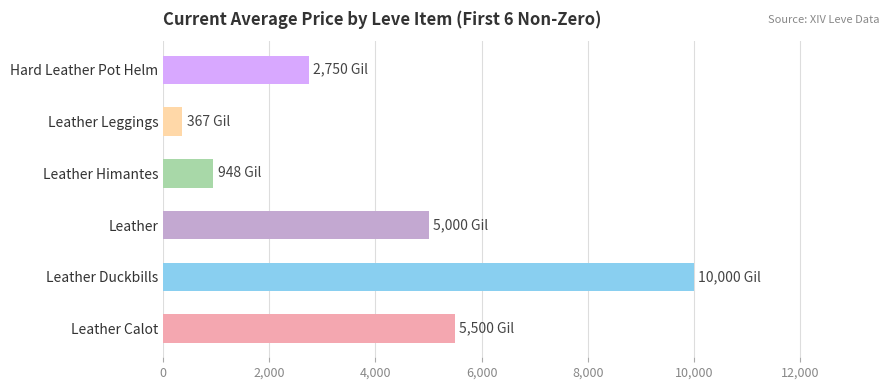

True or false: the data shows 9697.4 at Leather Calot.

False